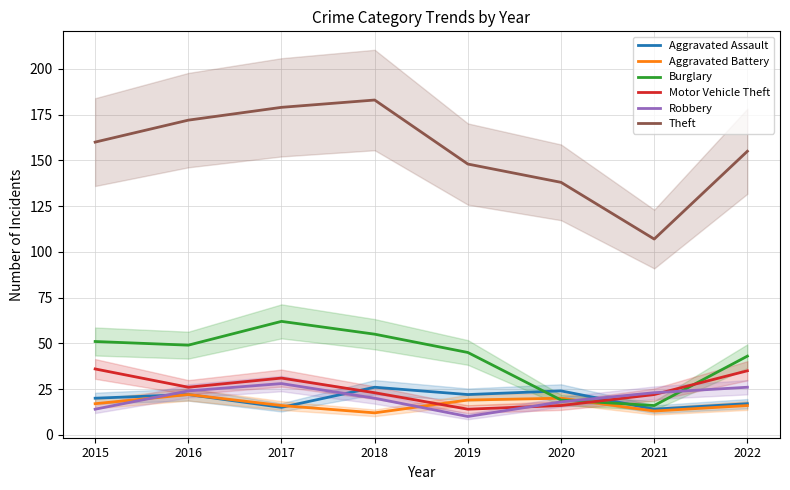

Does the chart display data point markers on the line(s)?

No